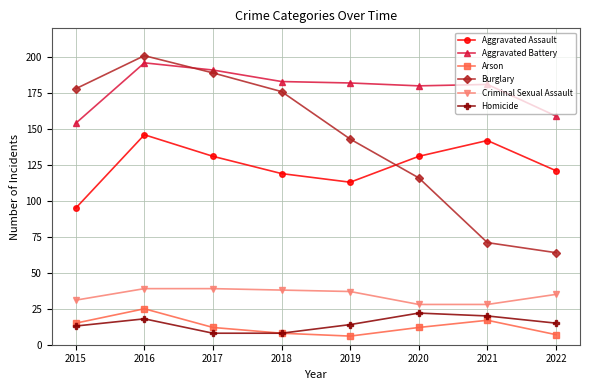

True or false: Homicide has more than 2 interior local peaks.

False